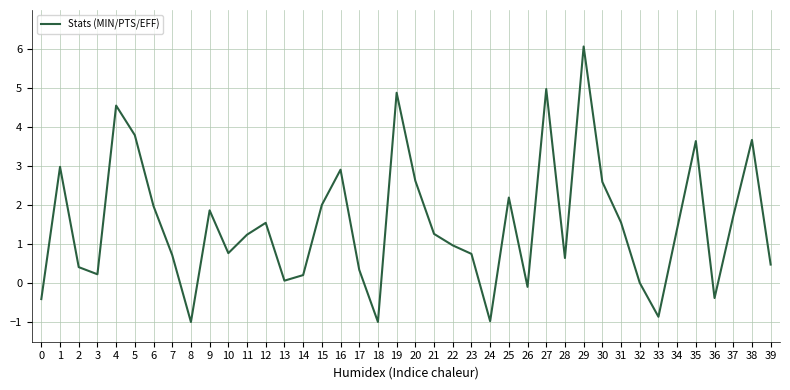

What is the ratio of the value at 29 to the value at 35?

1.7